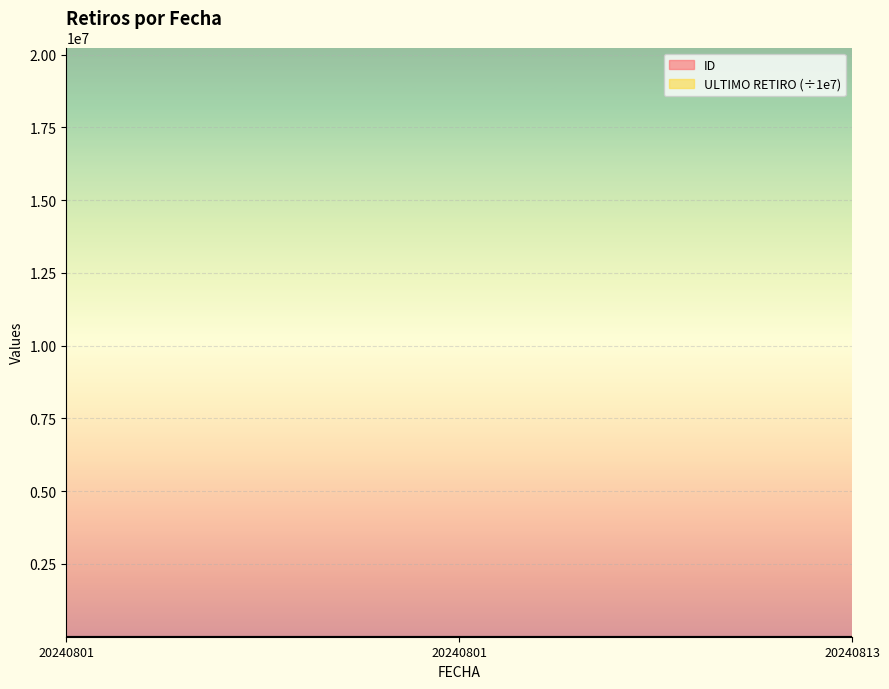

What is the average value of the ID series?

1.3